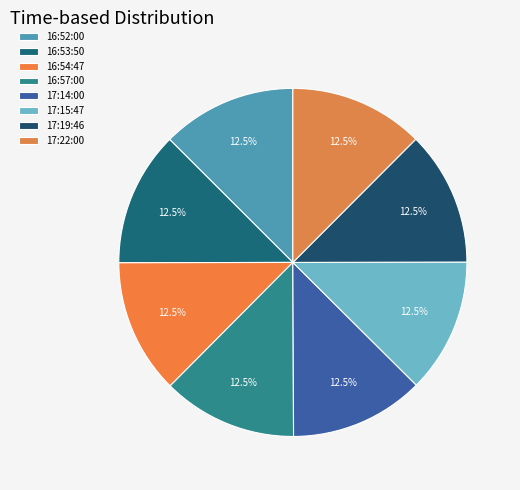

Which category has the biggest portion of the pie?

16:52:00